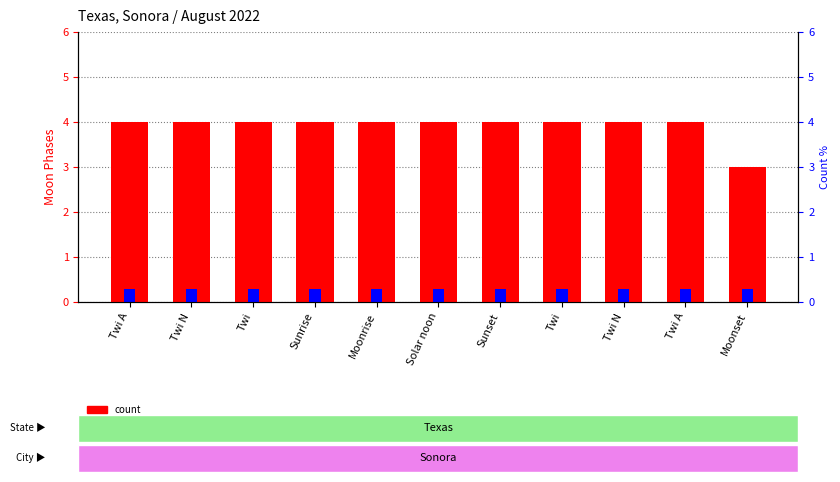

What is the sum of the Moon Phases (percentile) values at Twi and Sunset?

0.6